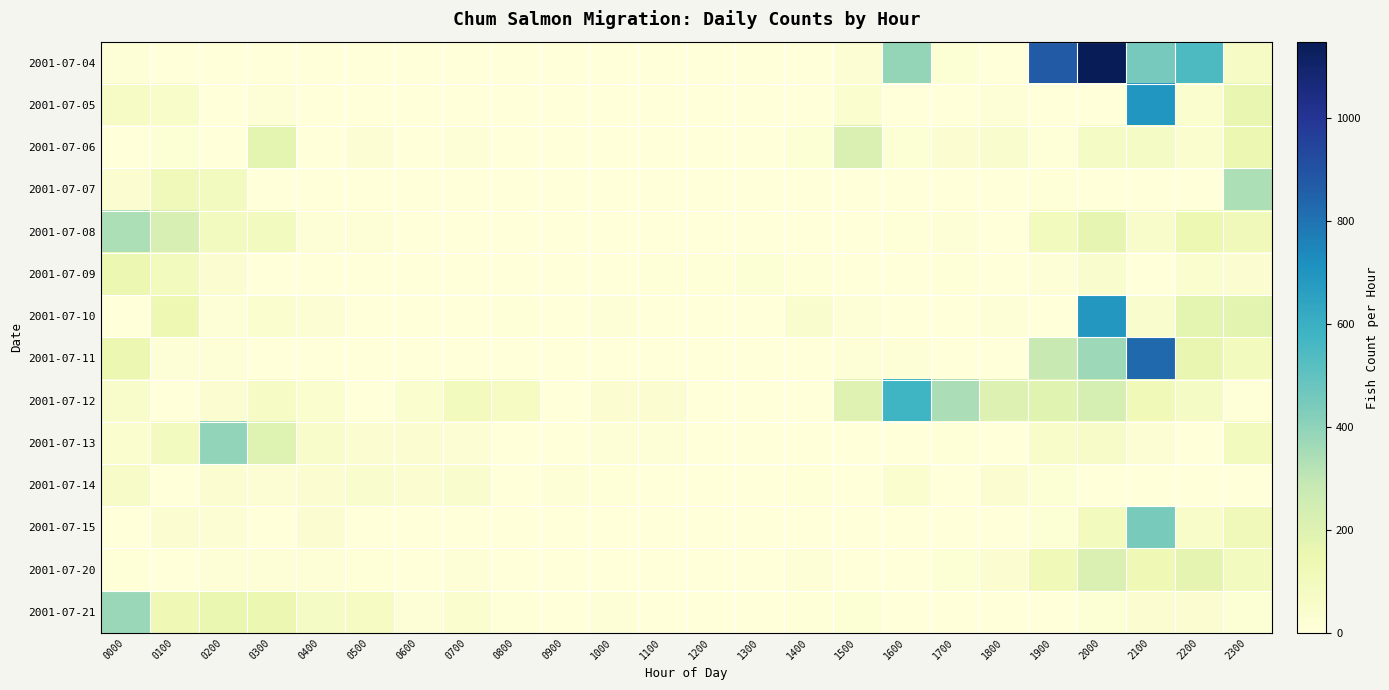

How many series are shown in this chart?

14